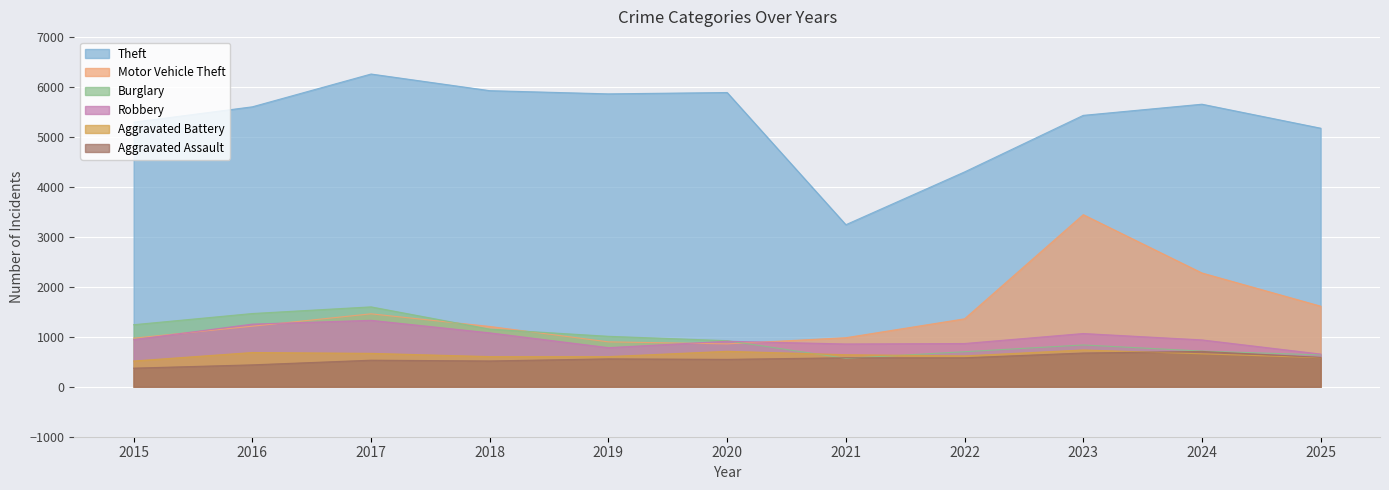

At which category does the chart reach its peak across all series?

2017